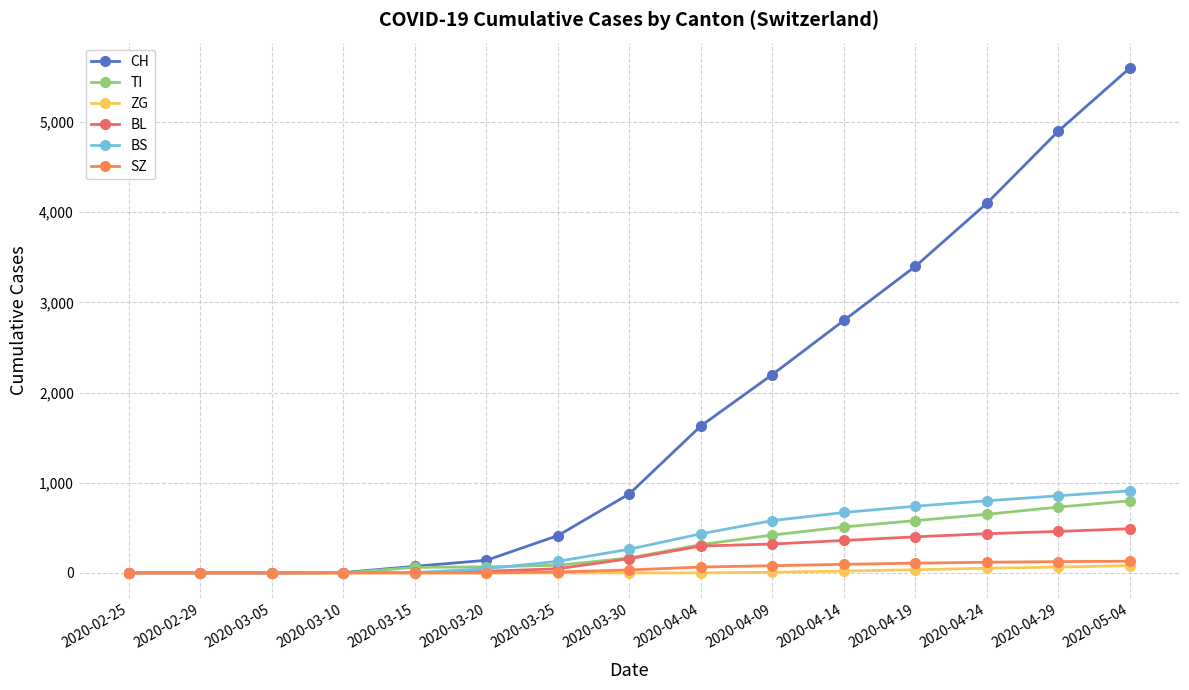

What is the label of the 14th point from the right?

2020-02-29